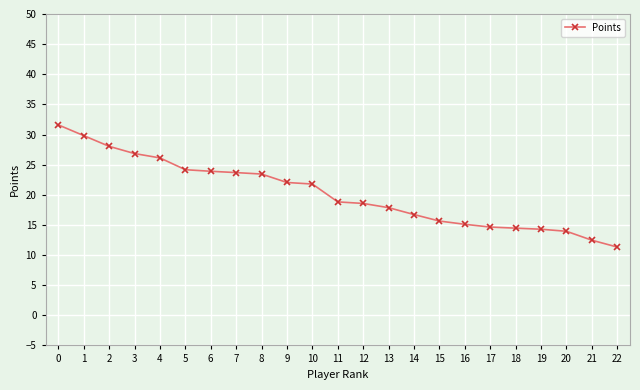

What is the value of the 10th point from the left?

22.0